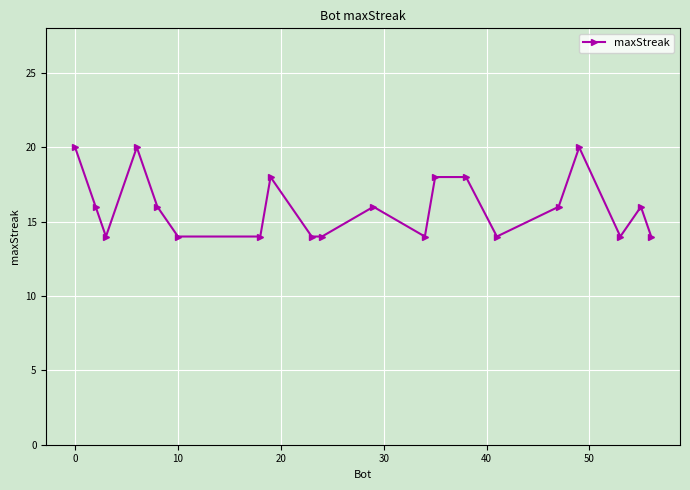

What is the greatest value displayed?

20